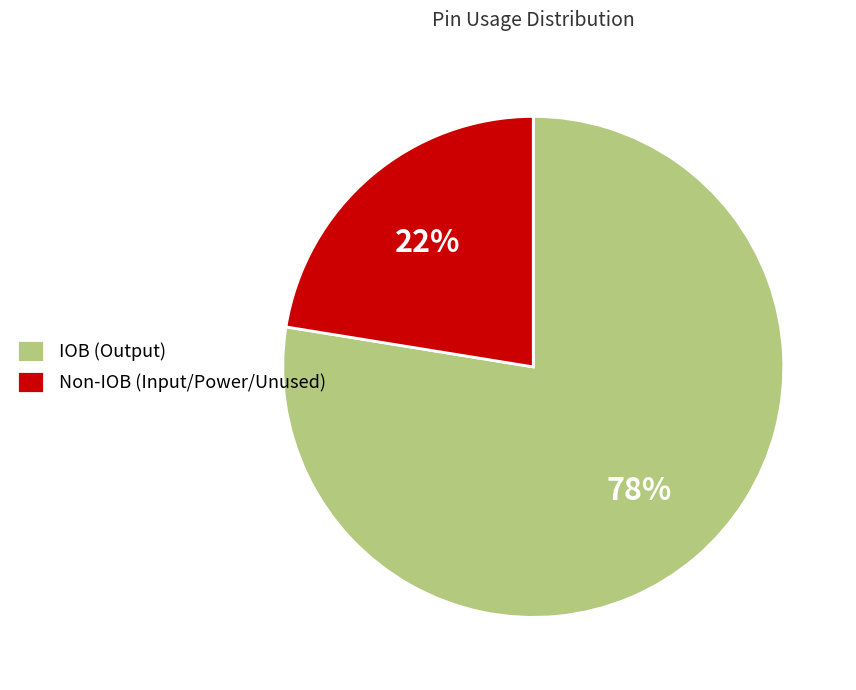

What is the majority slice?

IOB (Output)